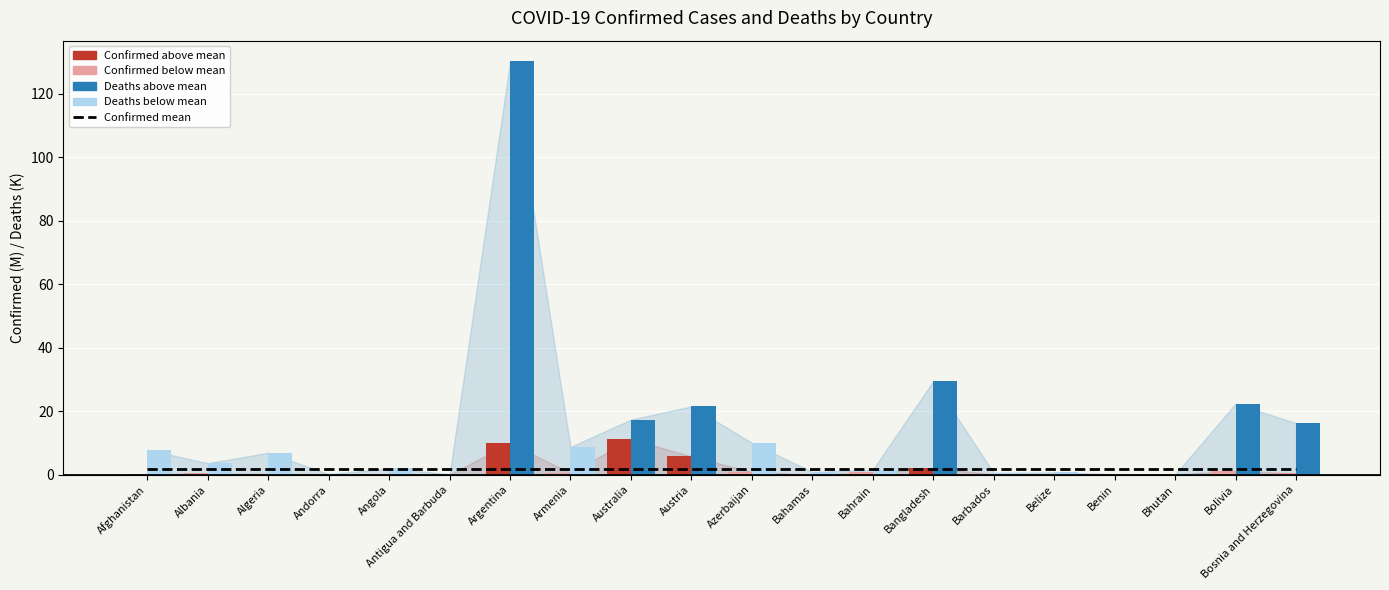

What is the average value of the Confirmed (M) series?

1.7